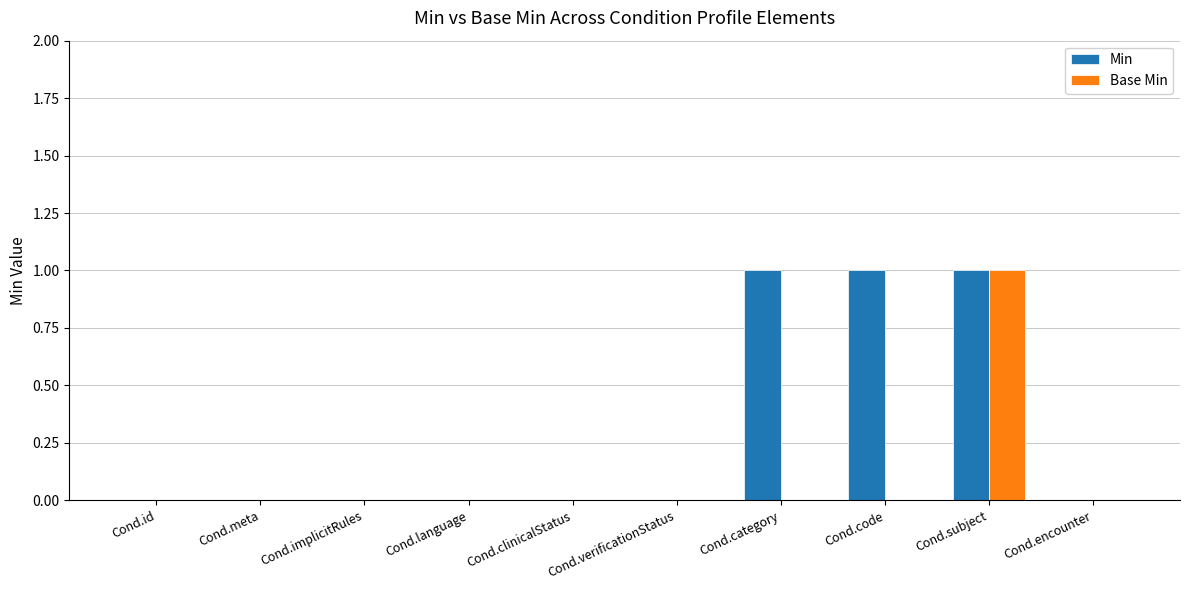

How many distinct data groups are displayed?

2